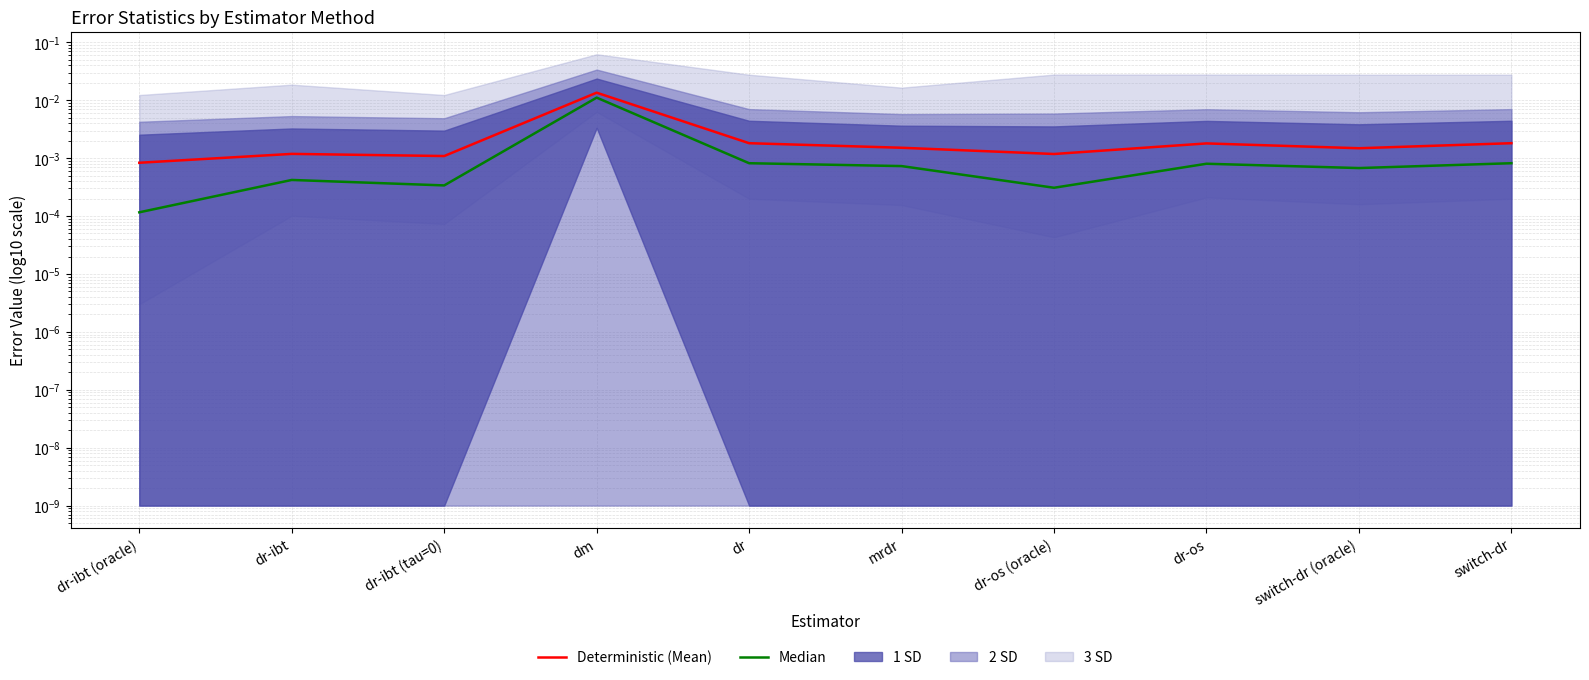

How many lines are shown in the chart?

2